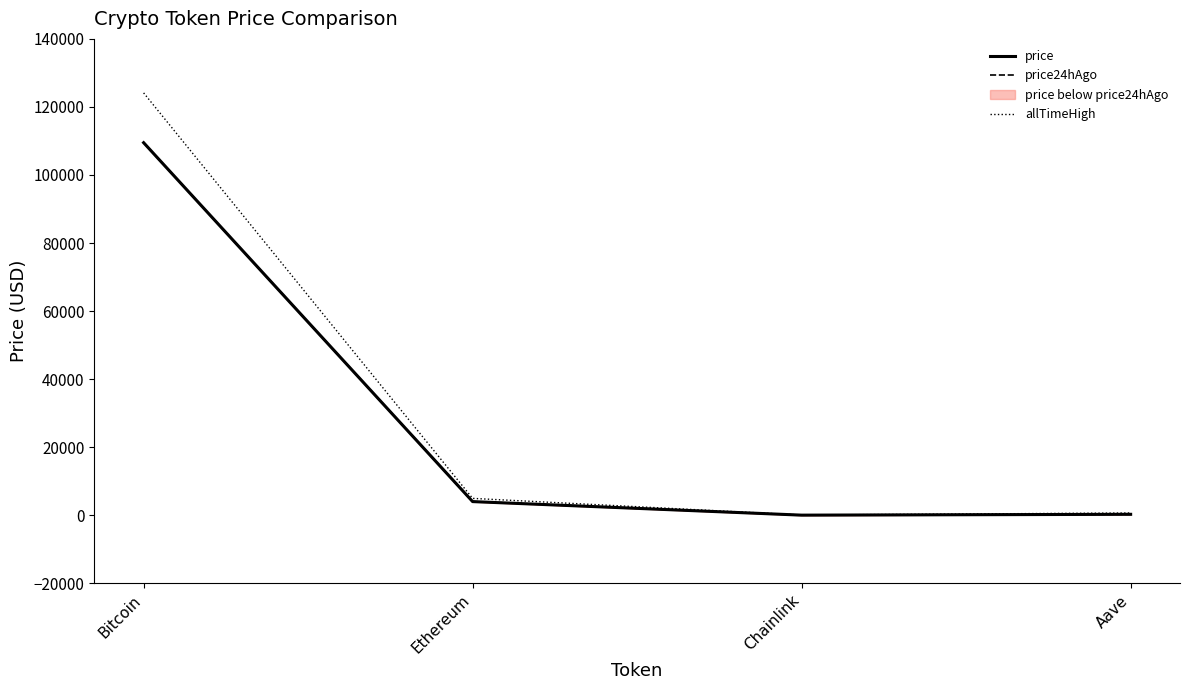

Where is the first local minimum for price24hAgo?

Chainlink